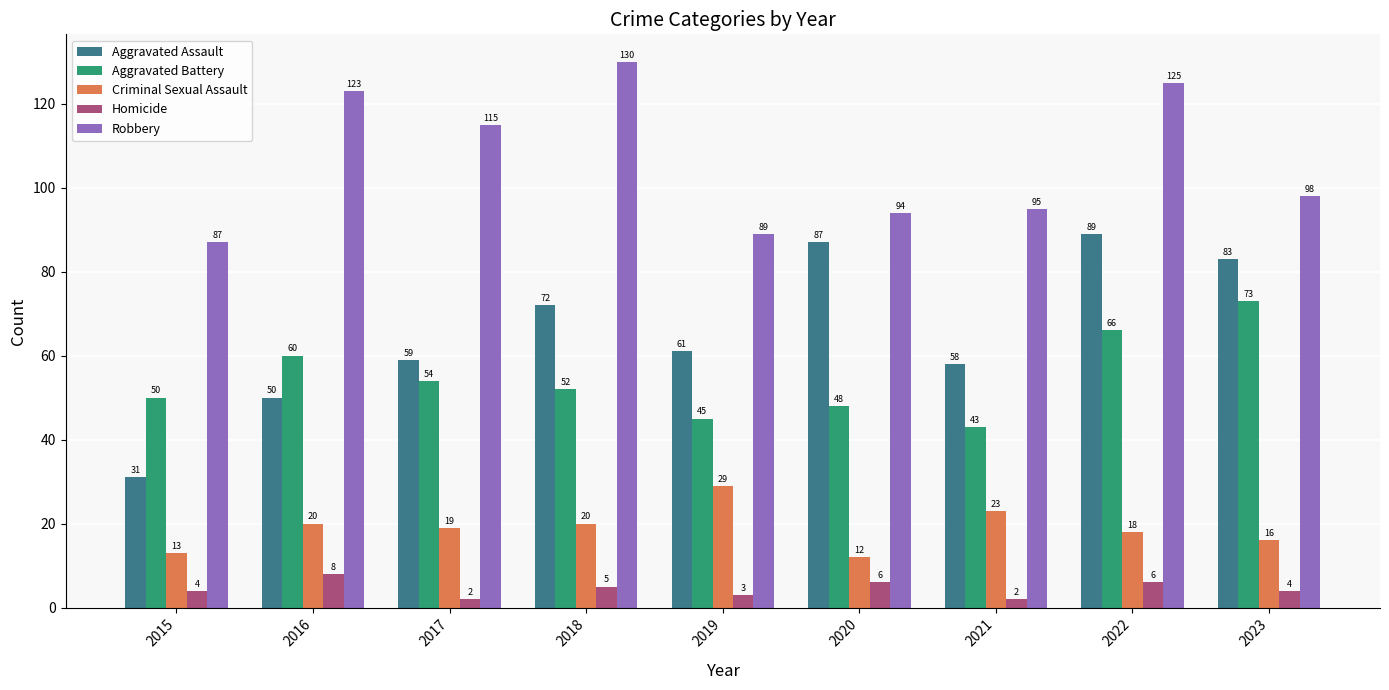

At which label does Aggravated Assault reach its minimum?

2015